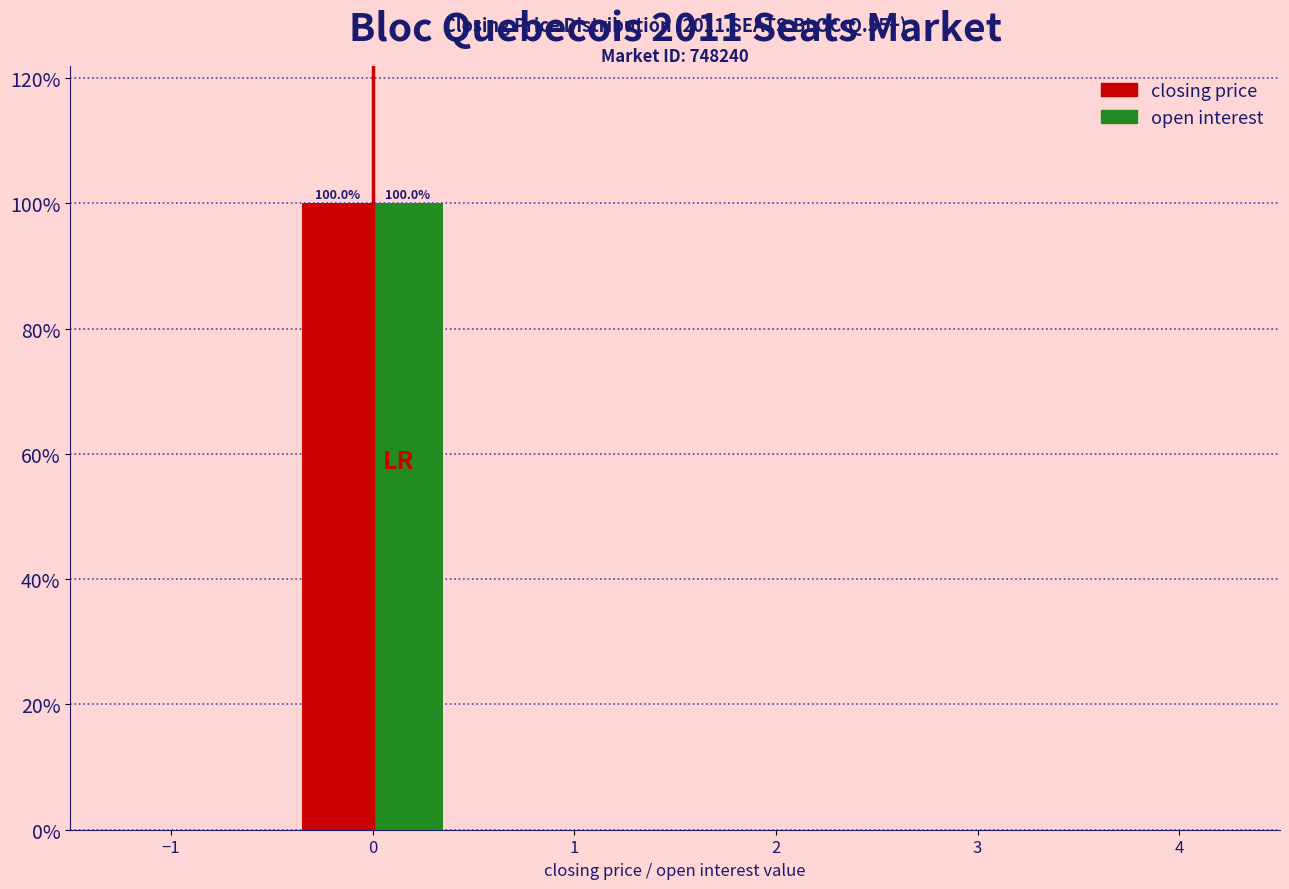

In the open interest series, which range on the x-axis has the tallest bar?

-0.5 to 0.5